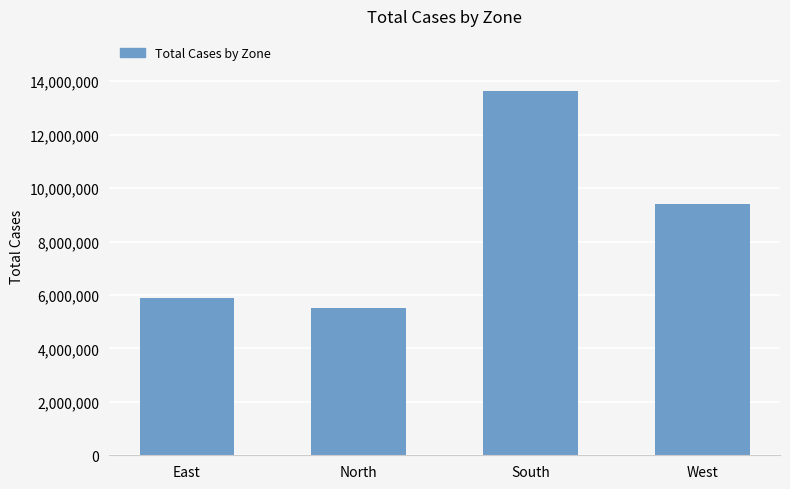

True or false: the data shows 5515107 at North.

True